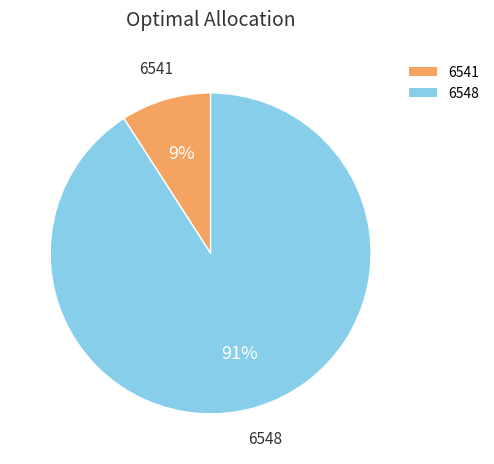

To the nearest percent, what percentage of the pie is 6541?

9%